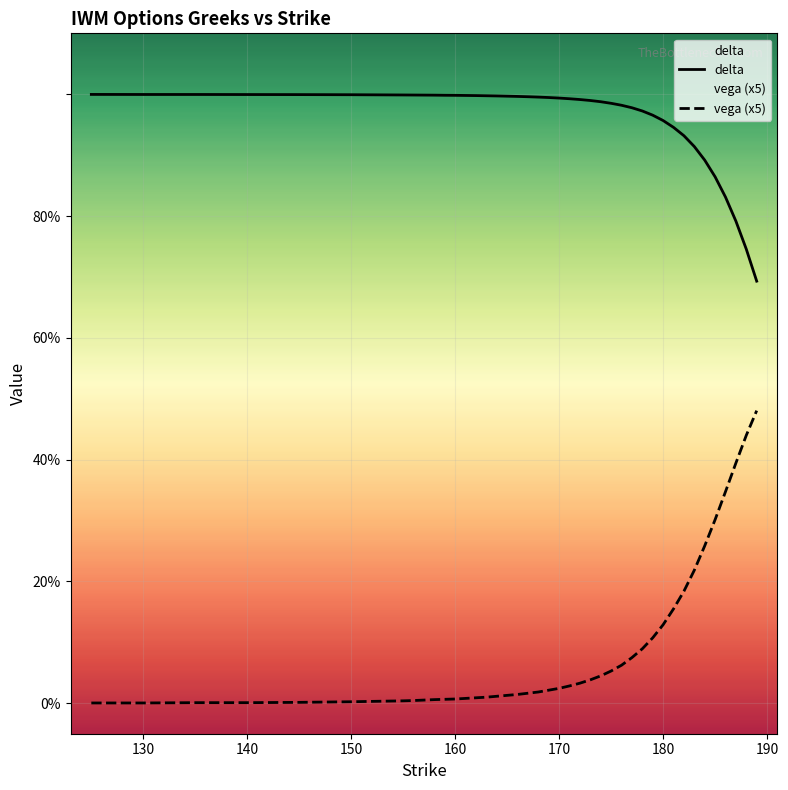

Between 170 and 180, which series saw the biggest shift?

vega (x5)